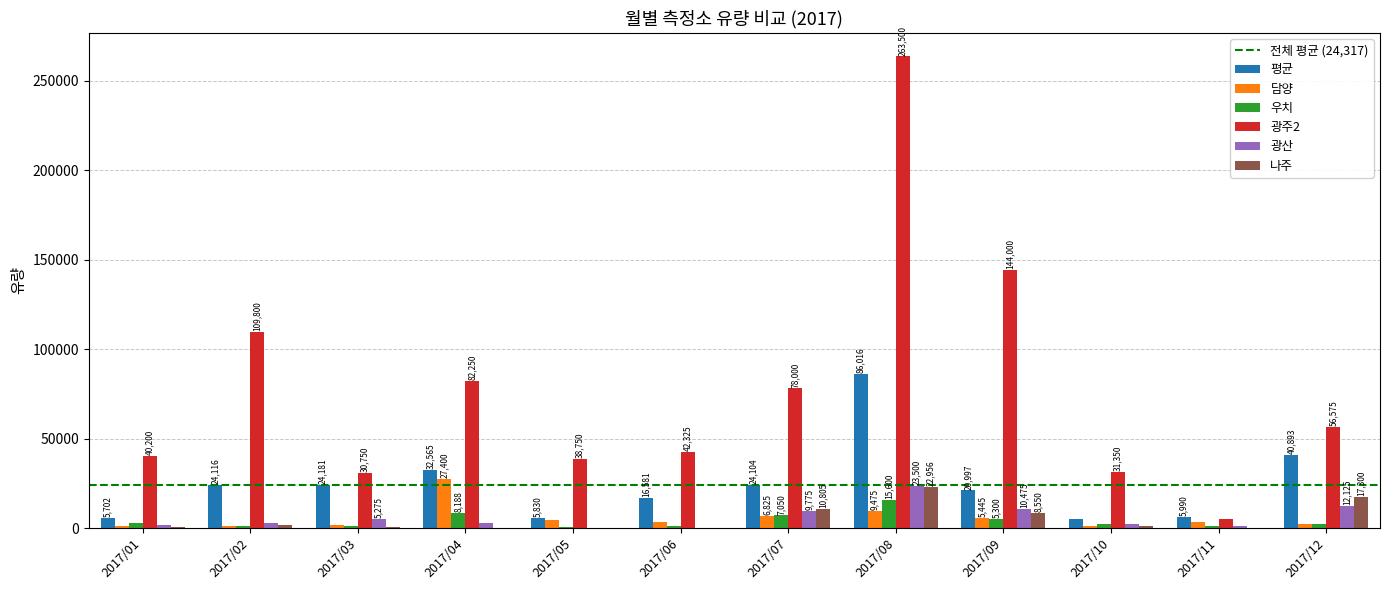

Is it true that 나주 equals 1950.0 at 2017/02?

True